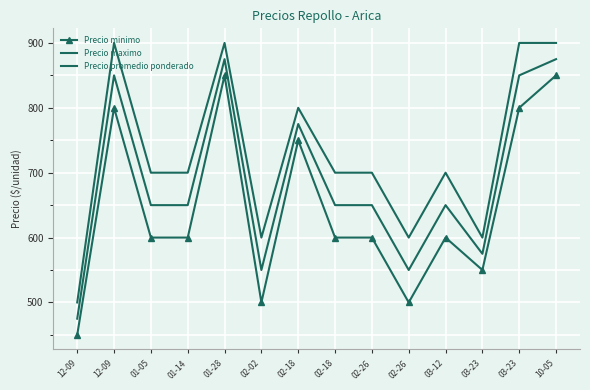

Rank the categories by Precio promedio ponderado value from highest to lowest.

01-28, 10-05, 12-09, 03-23, 02-18, 01-05, 01-14, 02-18, 02-26, 03-12, 03-23, 02-02, 02-26, 12-09